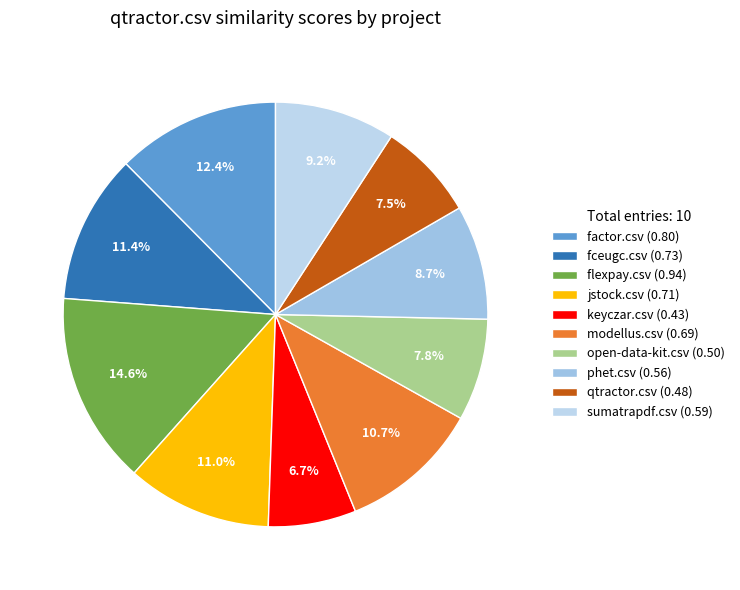

Count the number of slices in the pie.

10